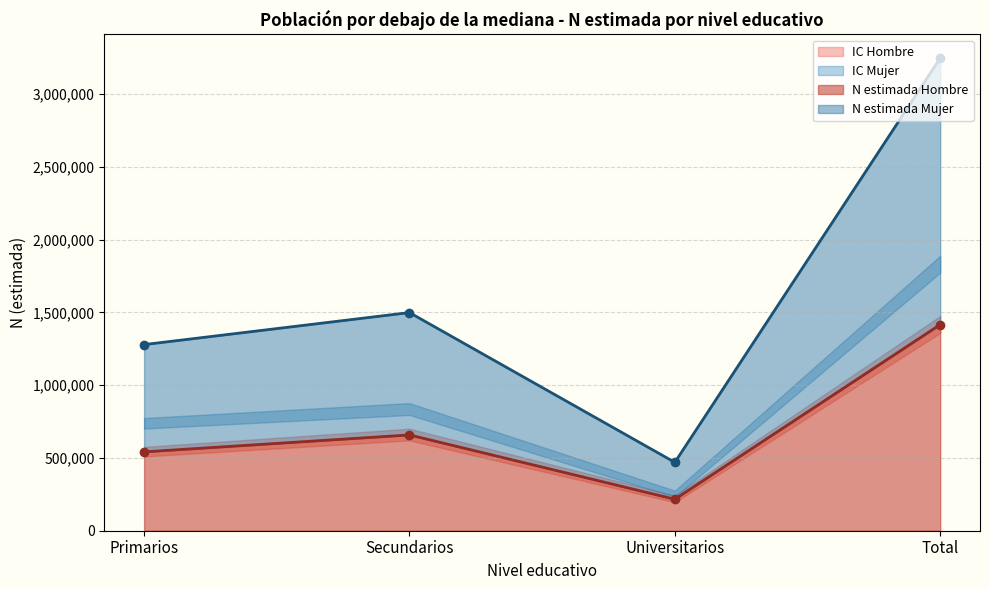

Where does the N lim sup Hombre series first go above 700669?

Total